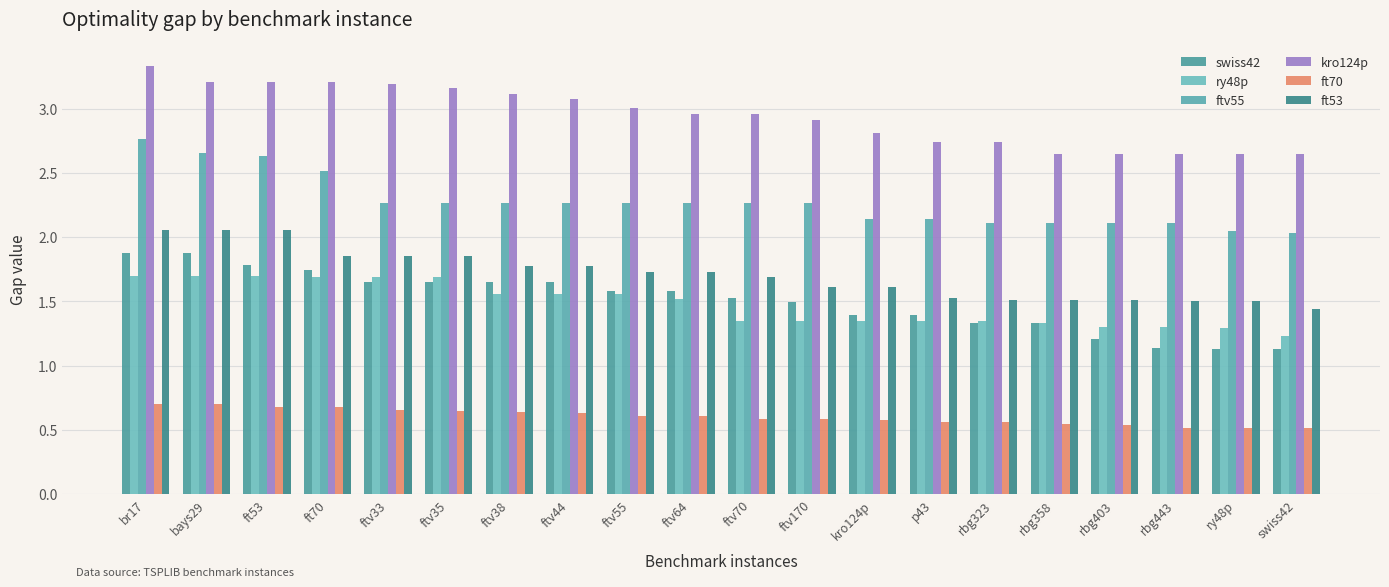

How many bars are there in each group?

6